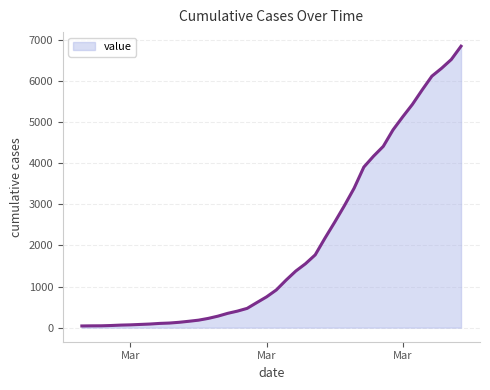

What is the greatest value displayed?

6844